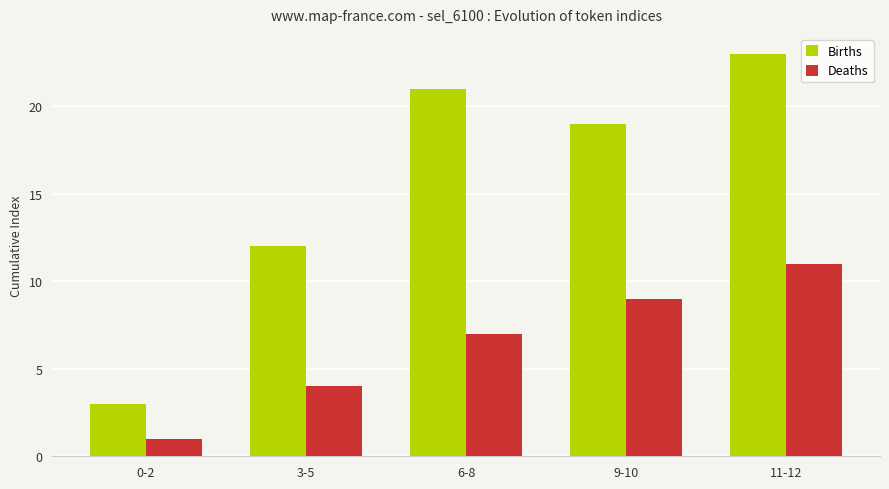

What is the maximum value shown in the chart?

23